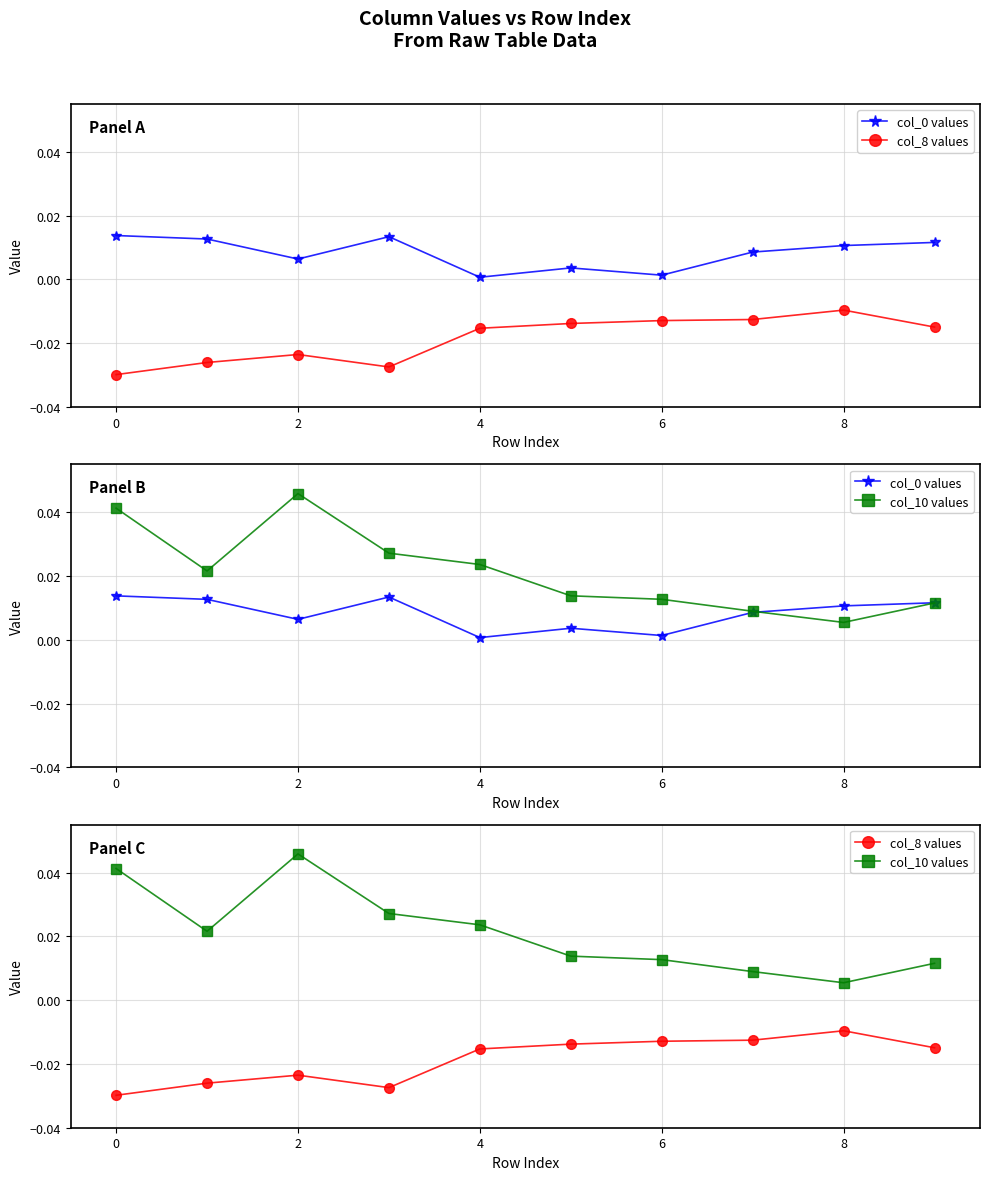

True or false: col_10 values and col_0 values intersect in this chart.

True